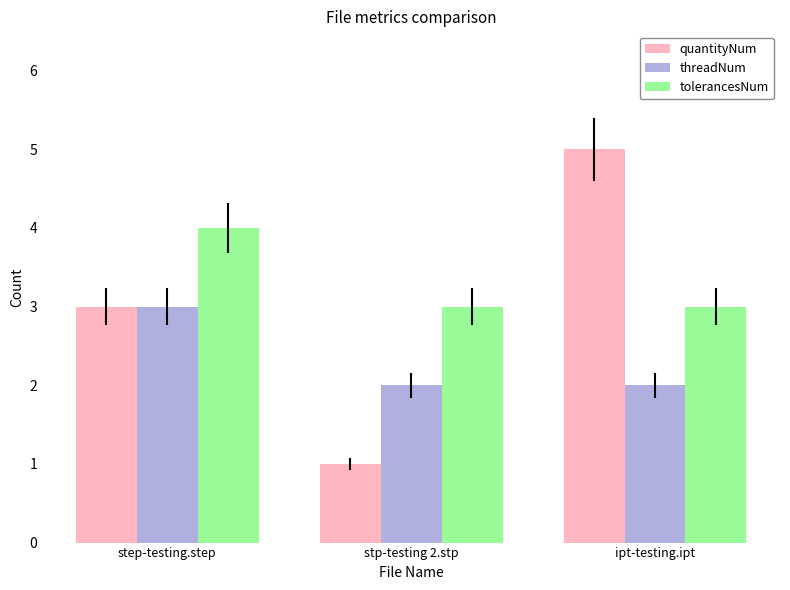

How many tolerancesNum values are between 3 and 4?

3